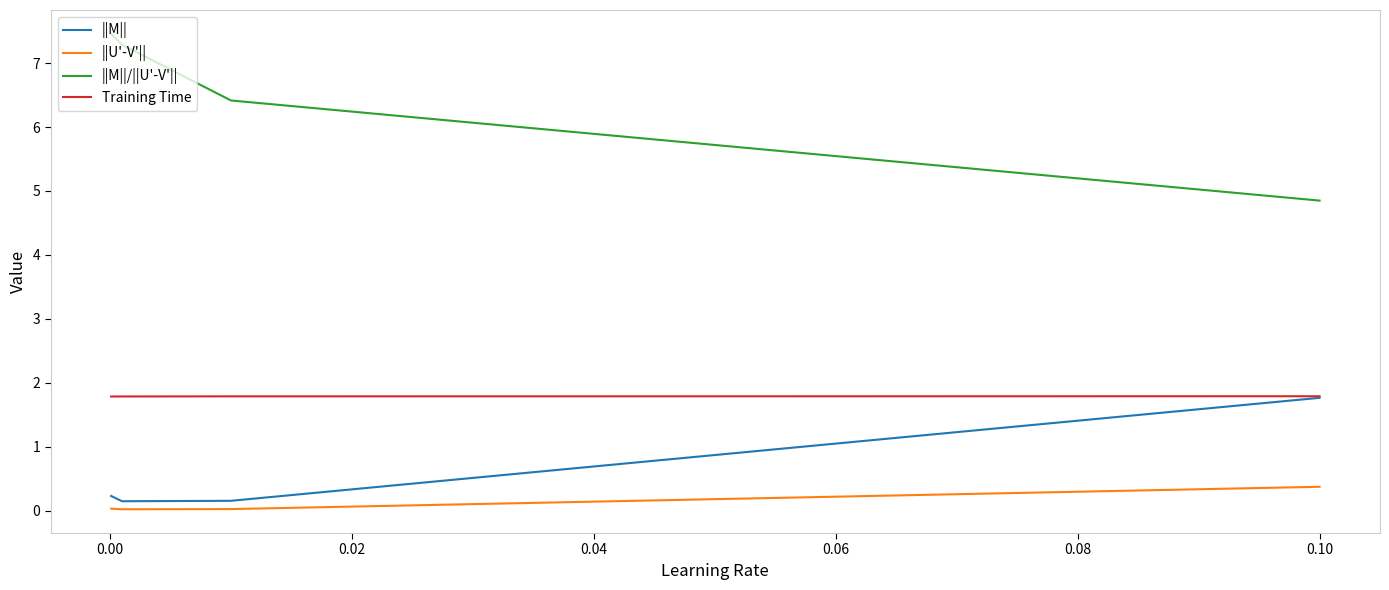

How many Training Time values are between 1 and 2?

4